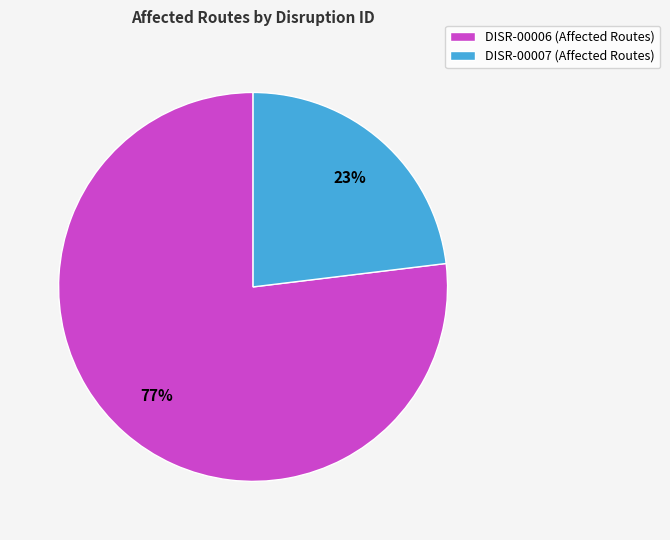

Which slice represents more than half of the pie?

DISR-00006